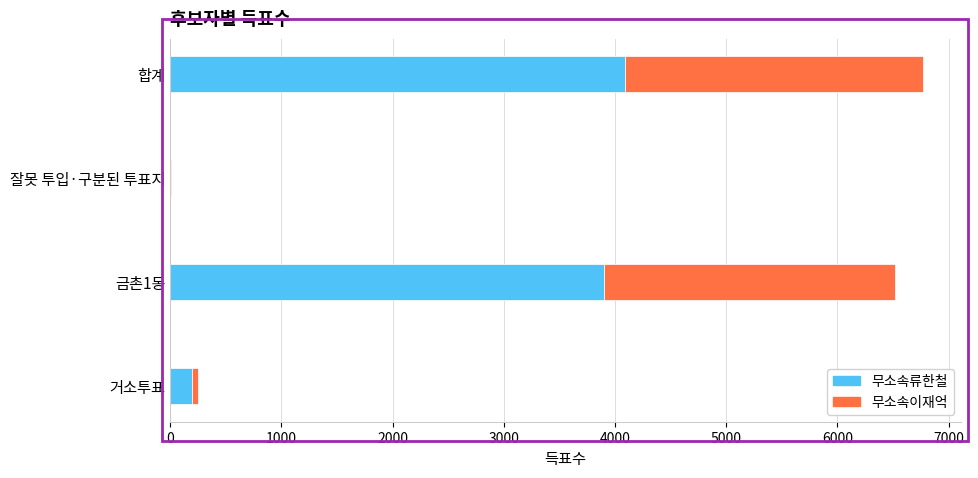

What is the sum of all 무소속류한철 values?

8188